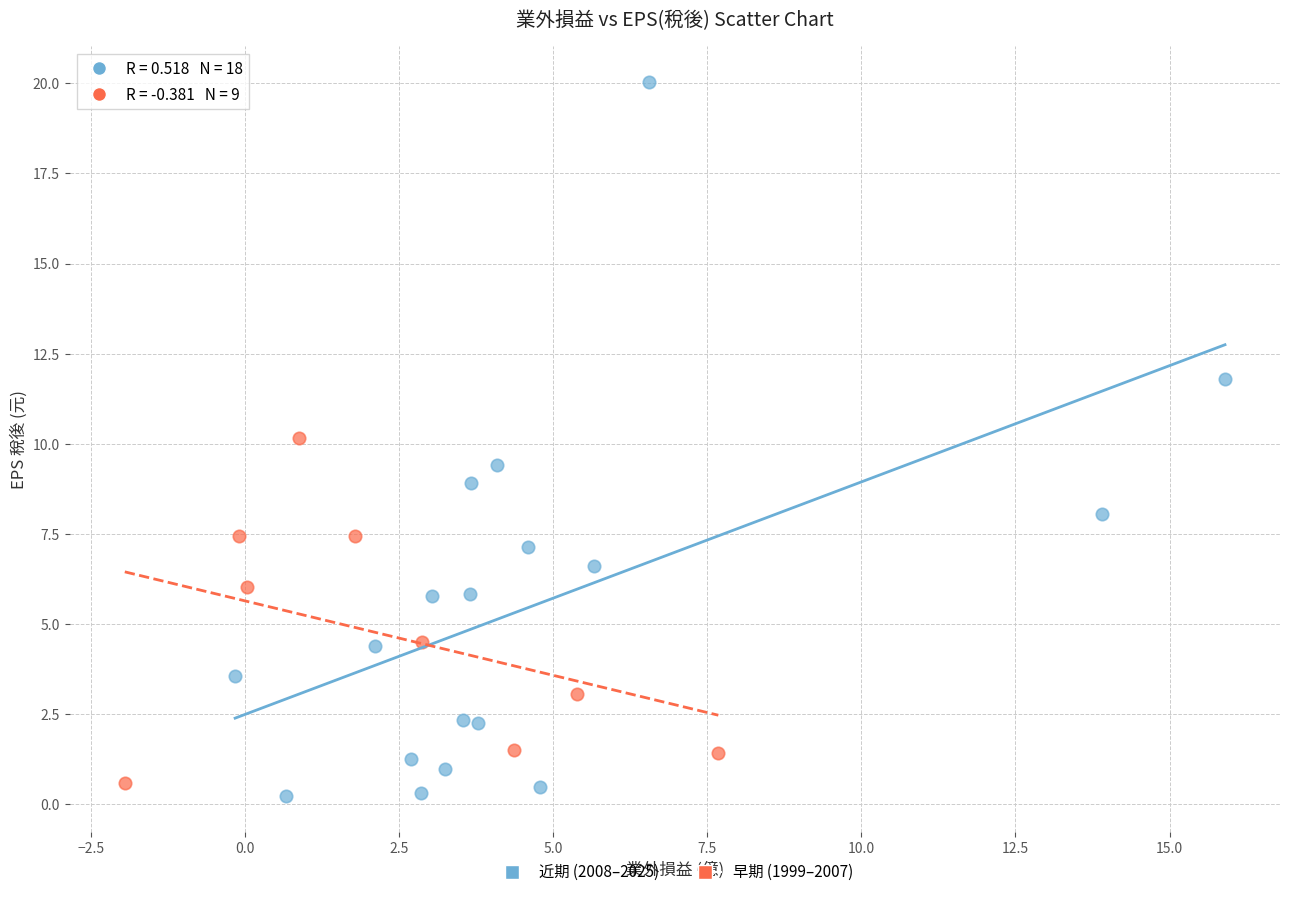

Which series has the widest spread of Y values?

近期 (2008–2025)